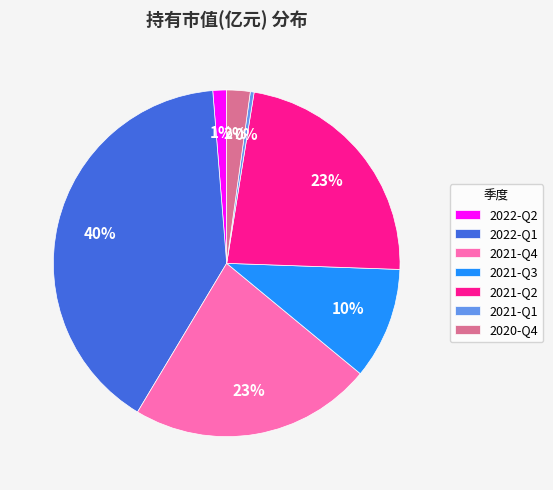

The 2022-Q2 slice represents 1% of the pie. True or false?

True